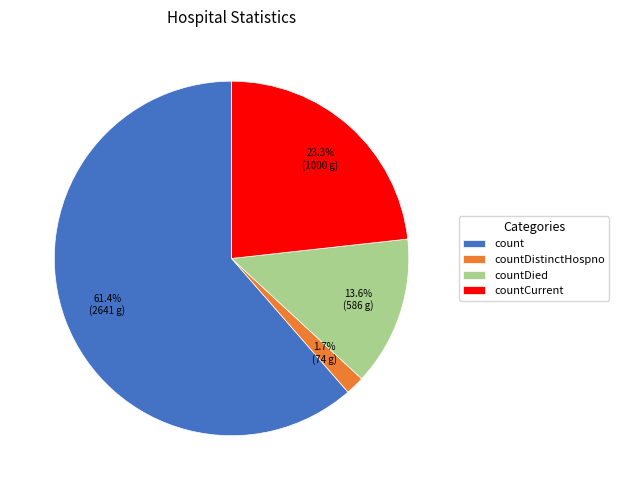

To the nearest percent, what percentage of the pie is countCurrent?

23%